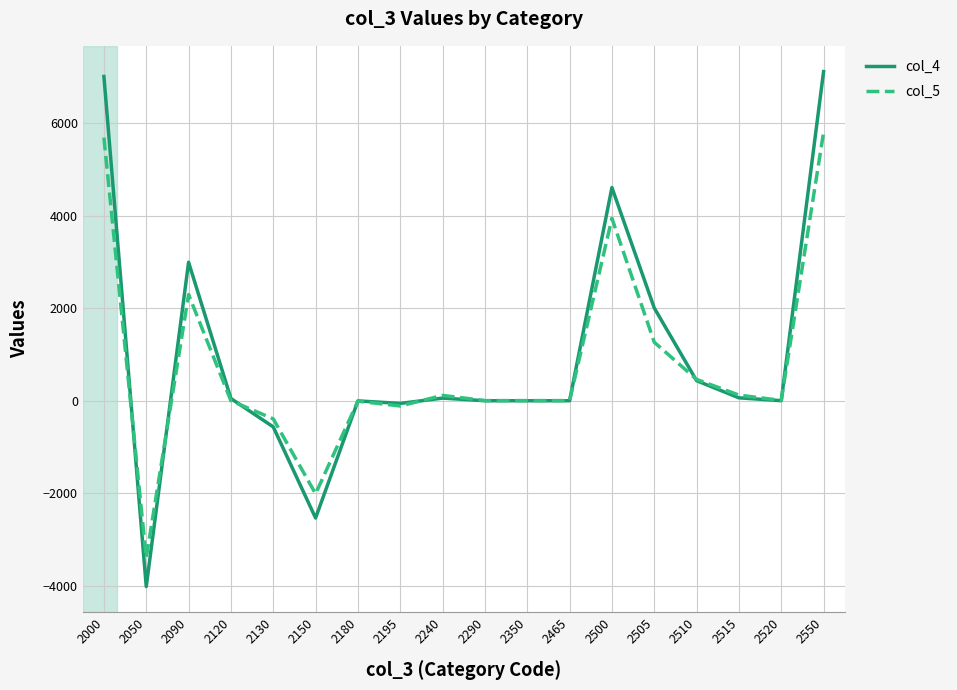

True or false: col_4 has a value of 2 at 2520.

True